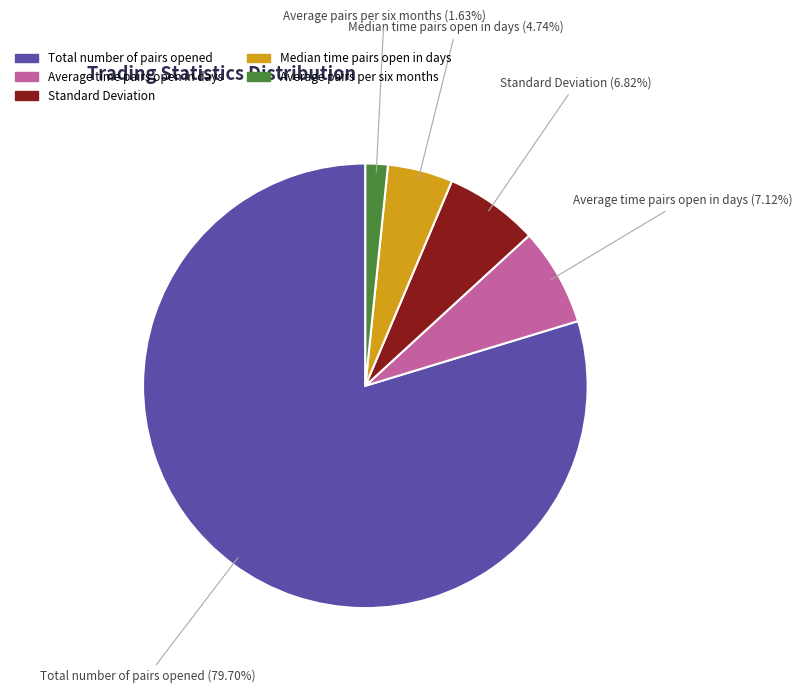

Is there any slice that represents more than half of the pie?

Yes